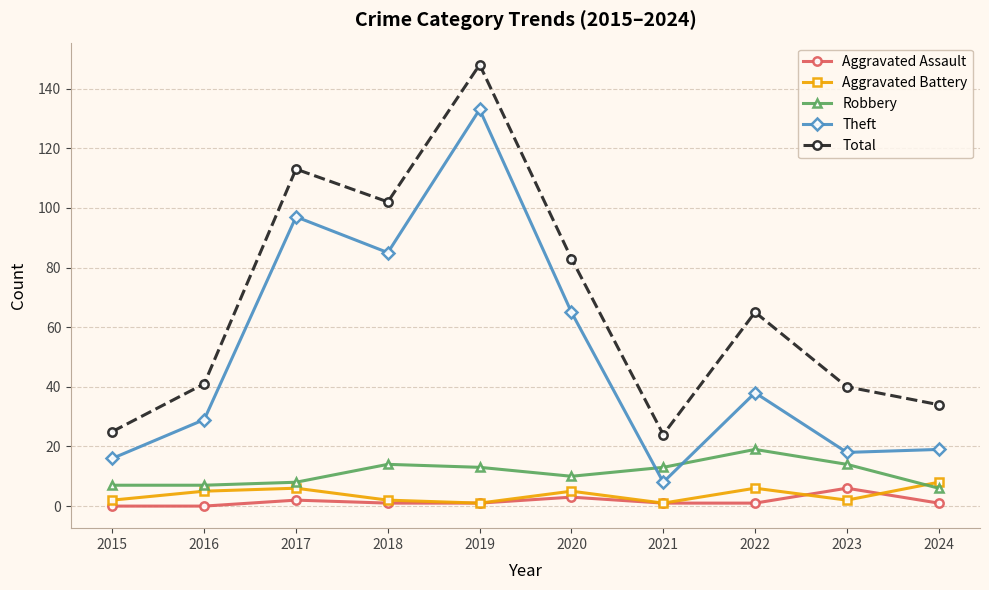

Which series changed the most between 2022 and 2024?

Total